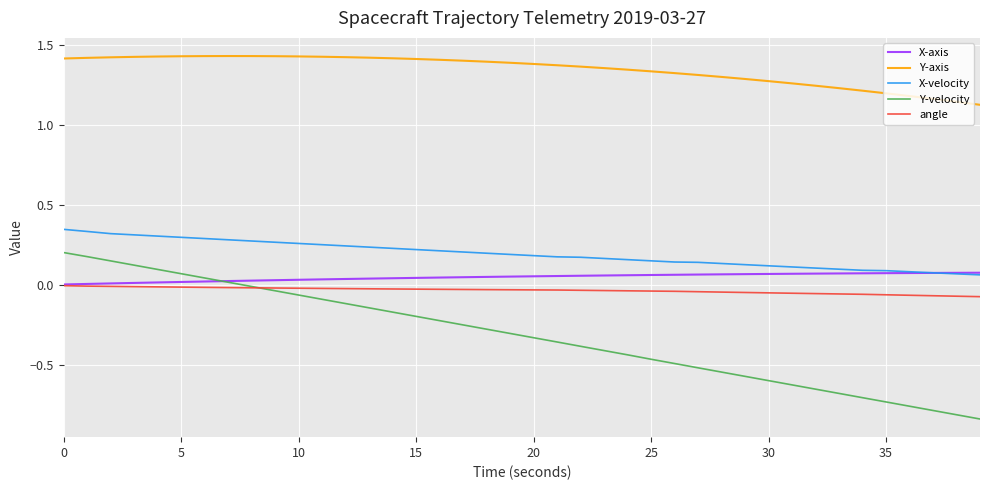

Which series has the widest spread of values?

Y-velocity